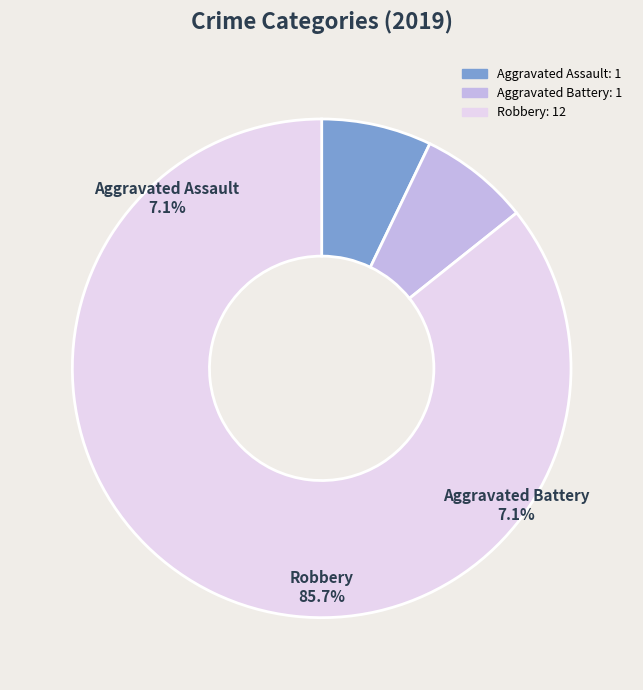

What is the largest slice in the pie chart?

Robbery